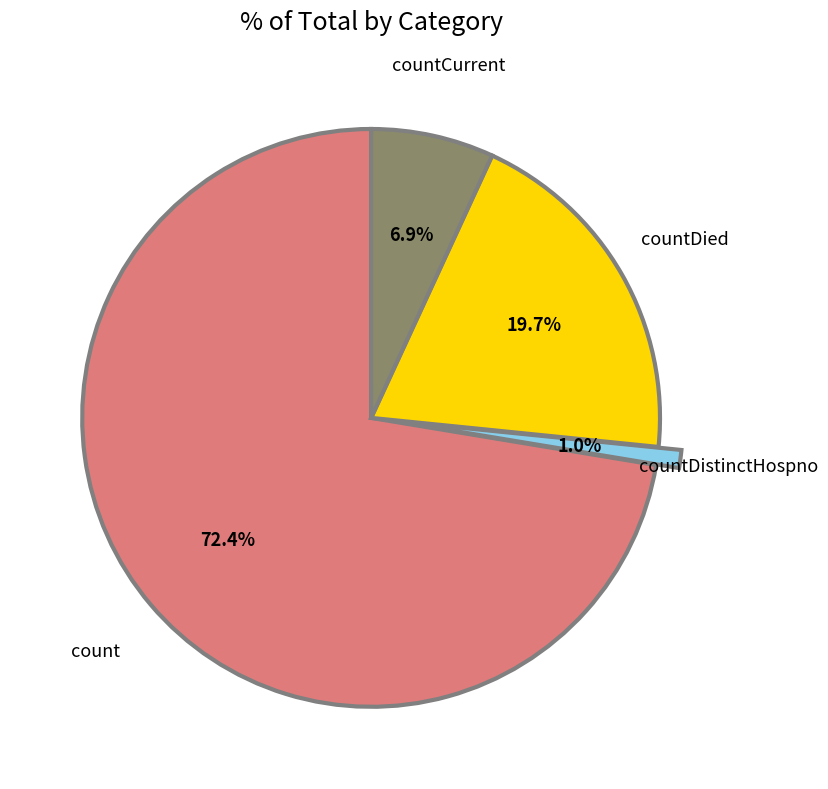

Does any single category account for the majority?

Yes